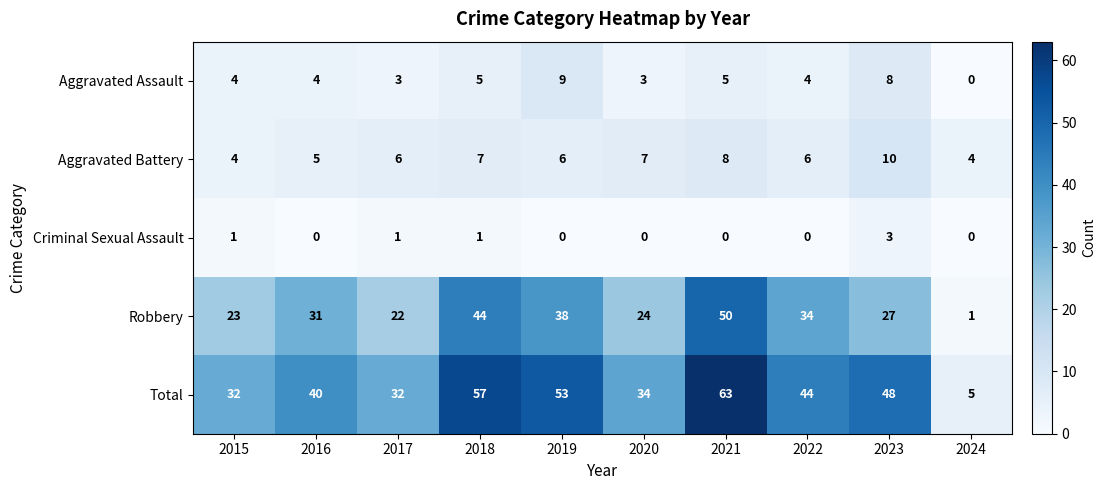

What is the spread (max minus min) of values at 2024?

5